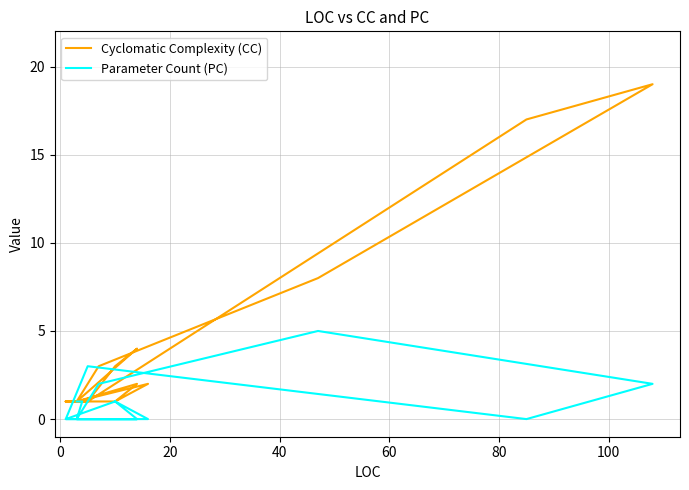

What is the lowest value of the Cyclomatic Complexity (CC) series?

1